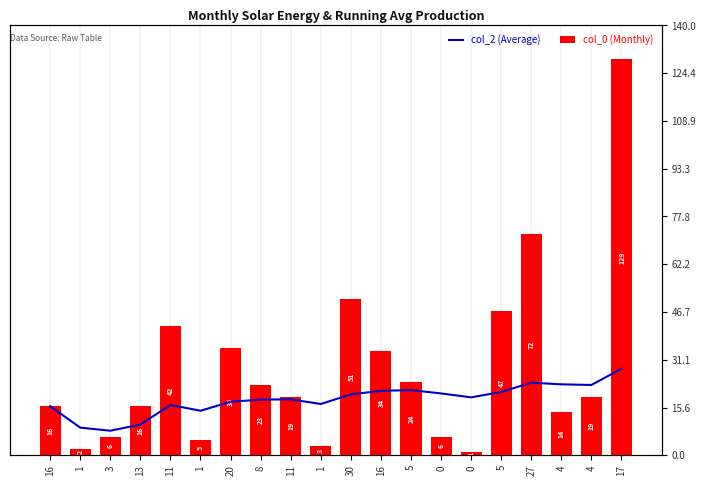

List the series in order of their peak value, lowest first.

col_2 (Average), col_0 (Monthly)